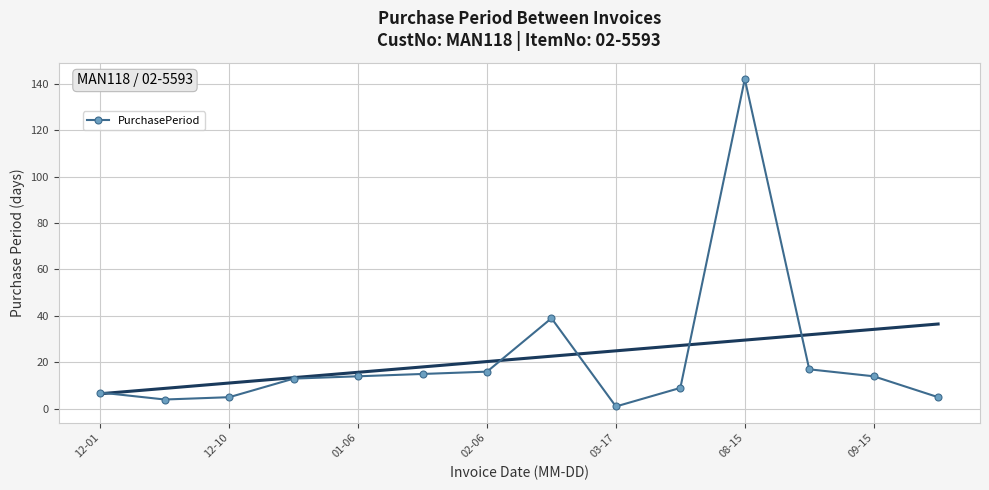

True or false: PurchasePeriod has more than 0 interior local peaks.

True